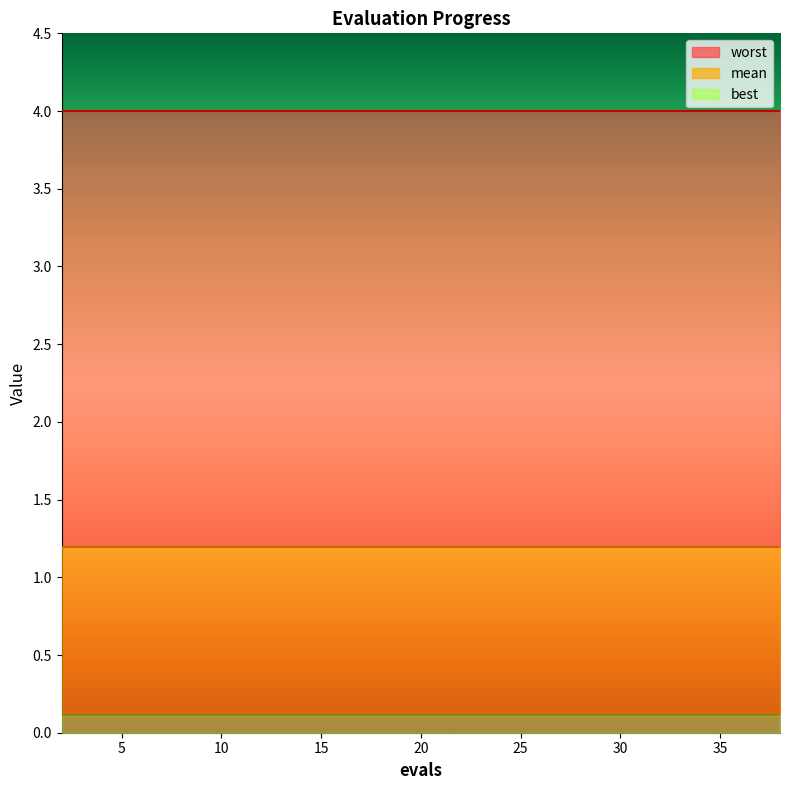

True or false: worst and best cross at least once.

False